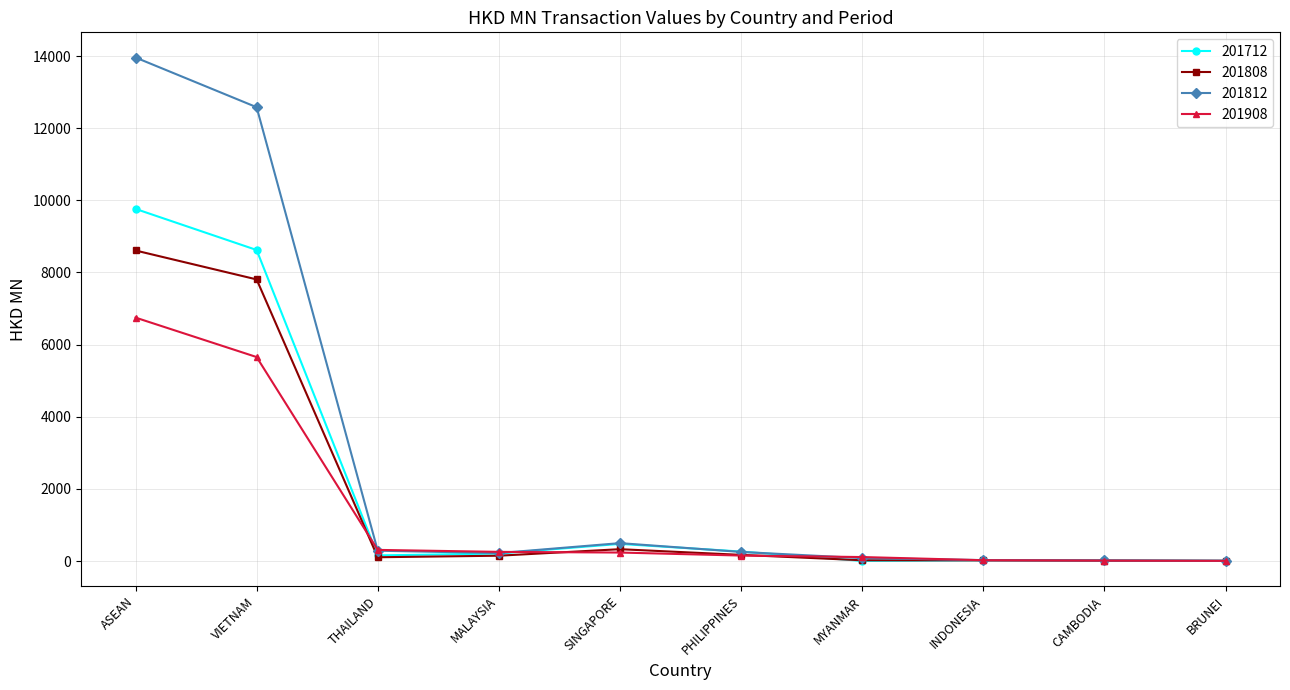

What is the value of the 201712 point at the 2nd from the left?

8621.8